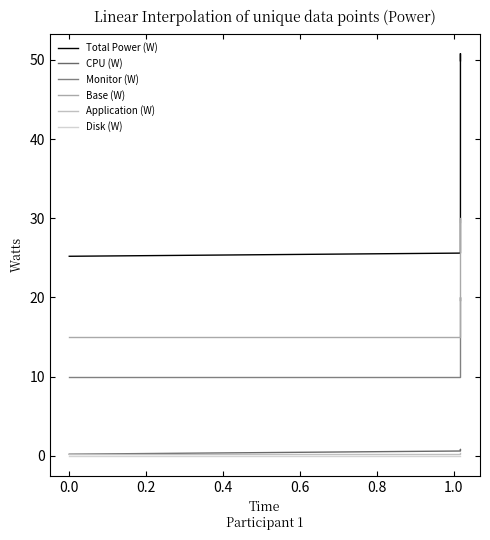

True or false: Application (W) and Monitor (W) cross at least once.

False